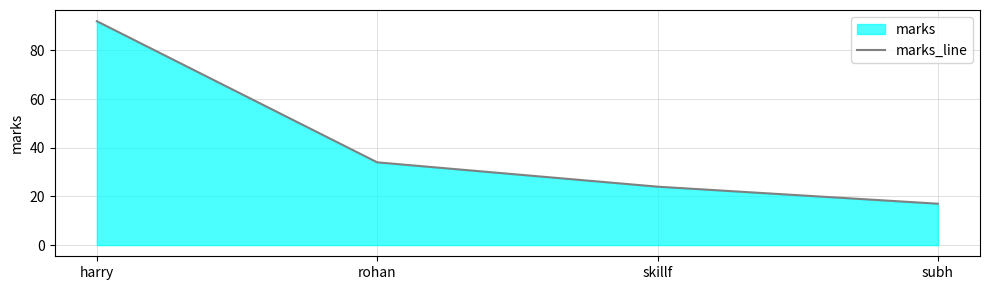

List the labels in order of value, smallest first.

subh, skillf, rohan, harry